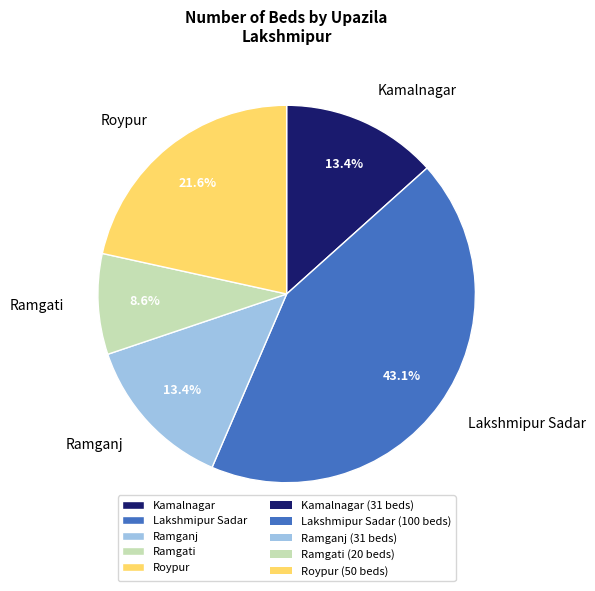

Count the number of slices in the pie.

5